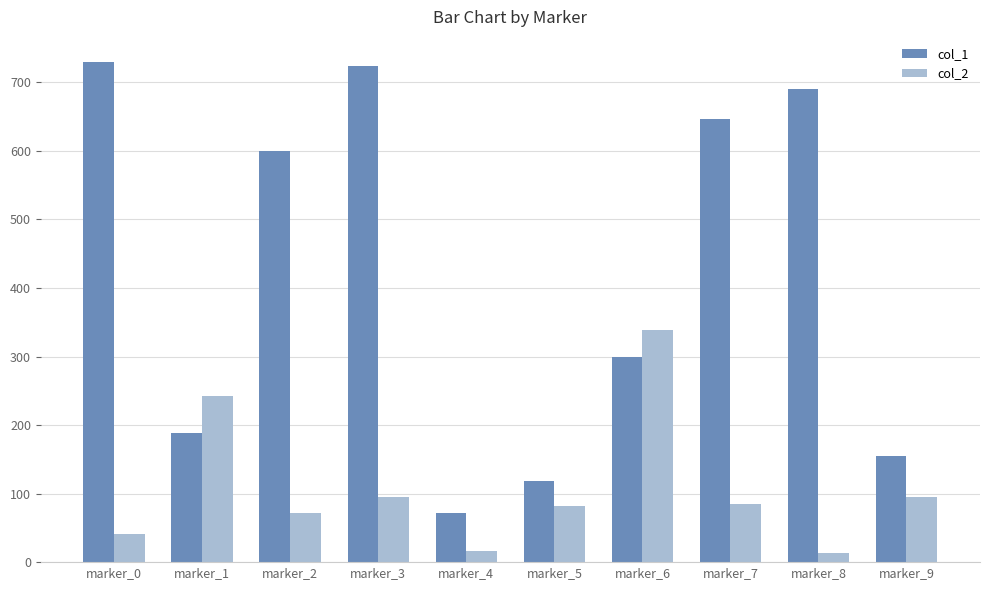

Rank the series by their average value, from lowest to highest.

col_2, col_1